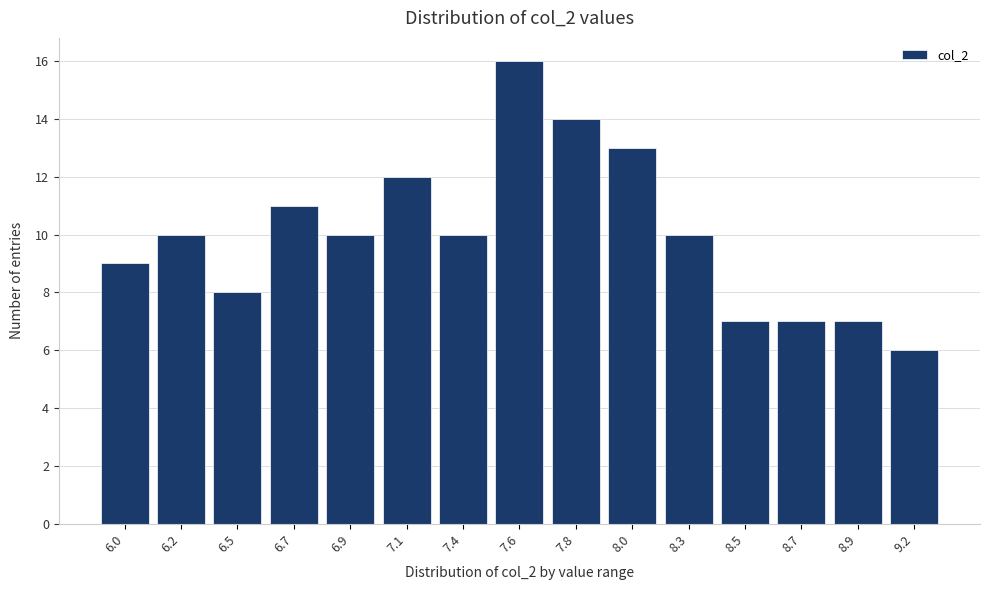

Reading left to right, what are all the values shown in this chart?

6.0=9	6.2=10	6.5=8	6.7=11	6.9=10	7.1=12	7.4=10	7.6=16	7.8=14	8.0=13	8.3=10	8.5=7	8.7=7	8.9=7	9.2=6